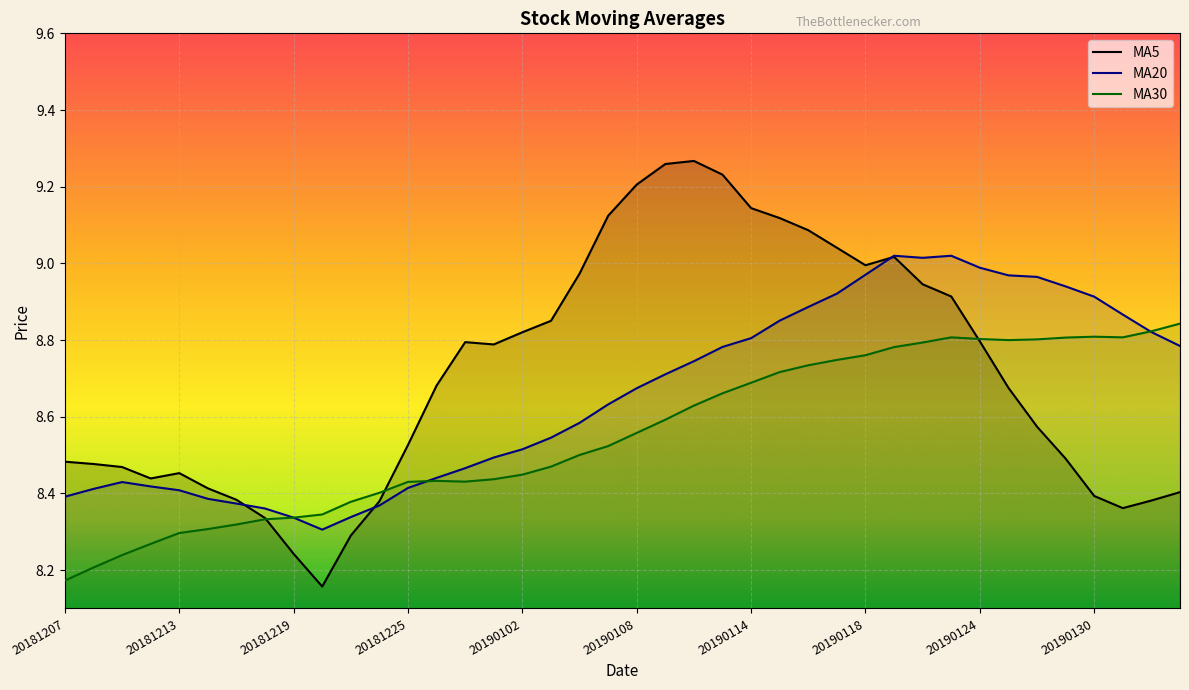

True or false: MA5 has a value of 2.1 at 20190124.

False